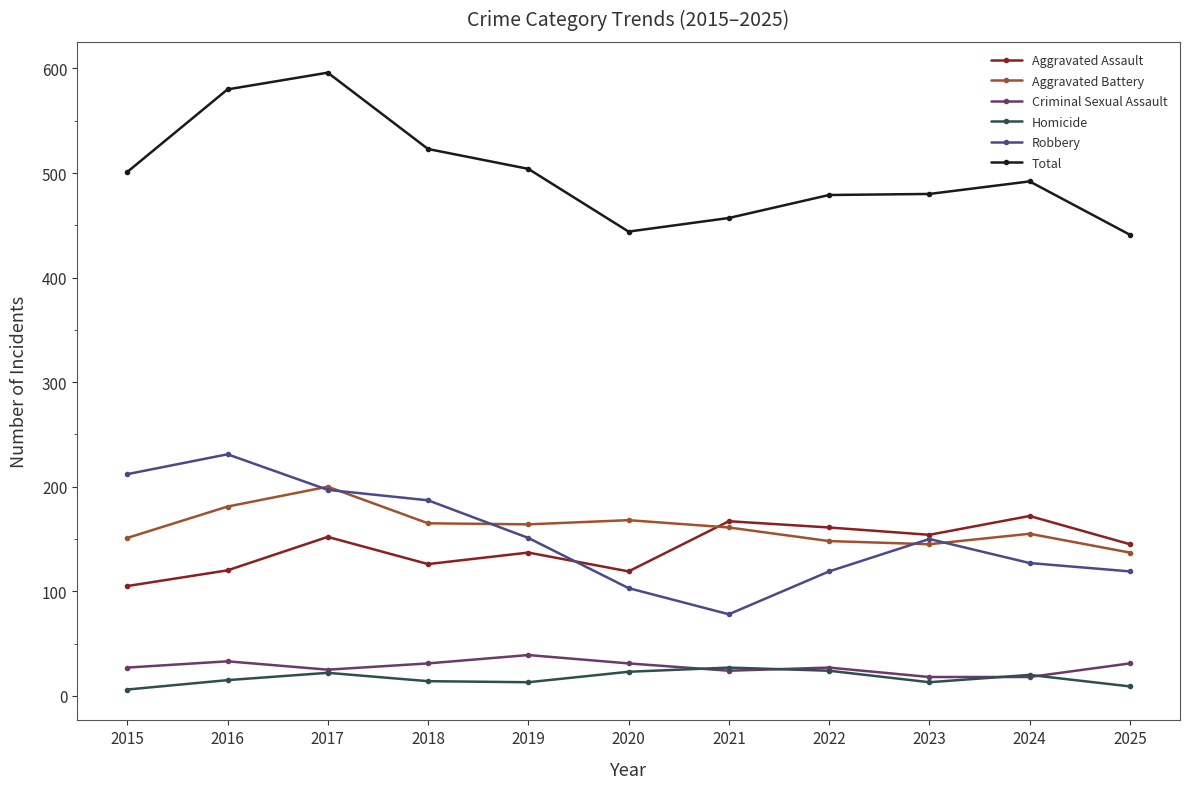

How many intersections are there between Aggravated Assault and Aggravated Battery?

1